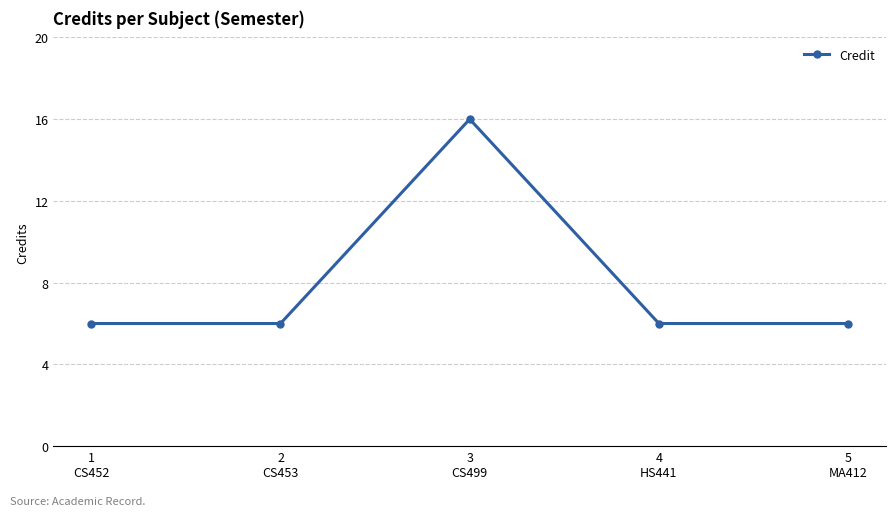

What is the sum of the values at 4
HS441 and 2
CS453?

12